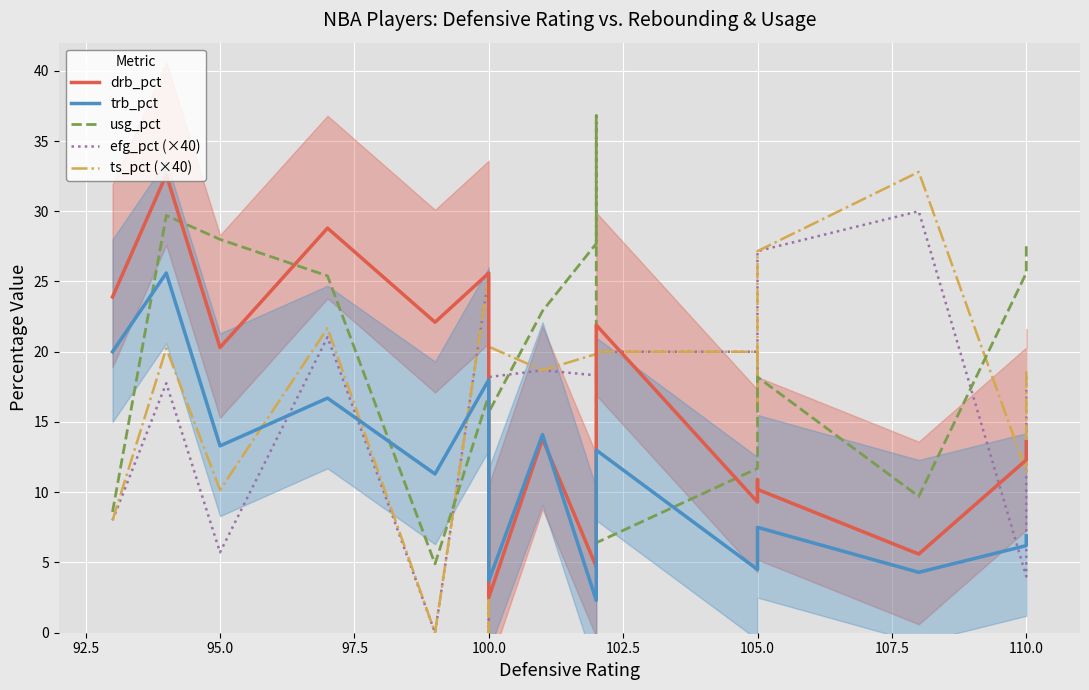

What is the difference between the maximum and minimum values in the drb_pct series?

30.1